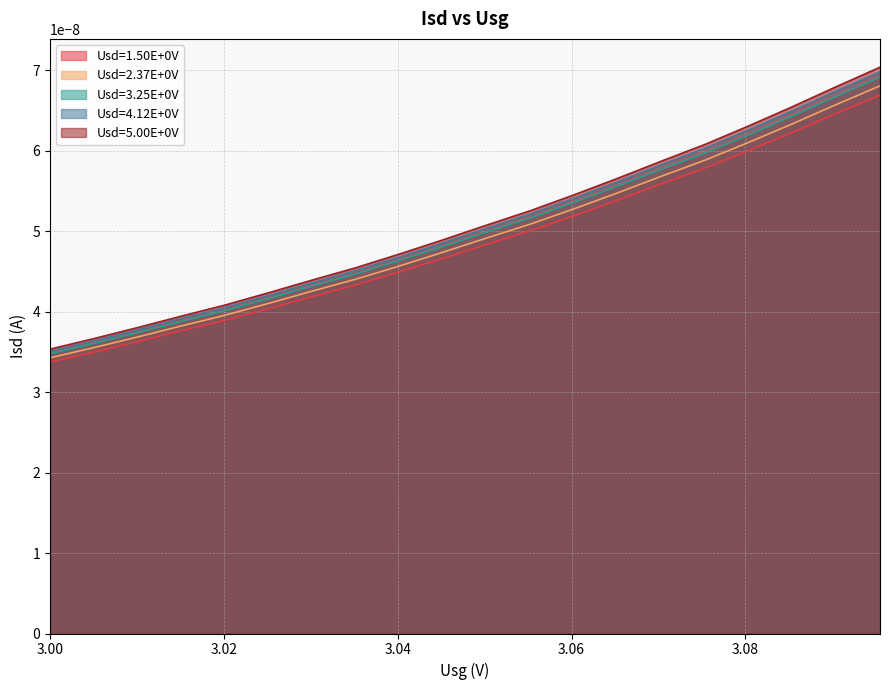

At which category is the sum across all series the highest?

3.09548